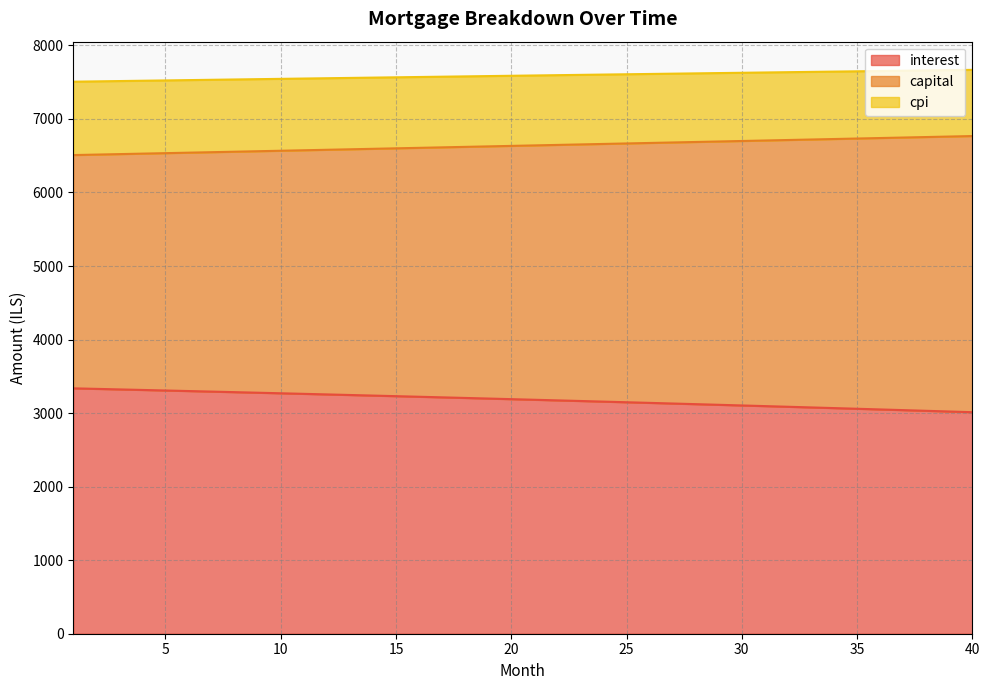

What is the average value of the interest series?

3181.6